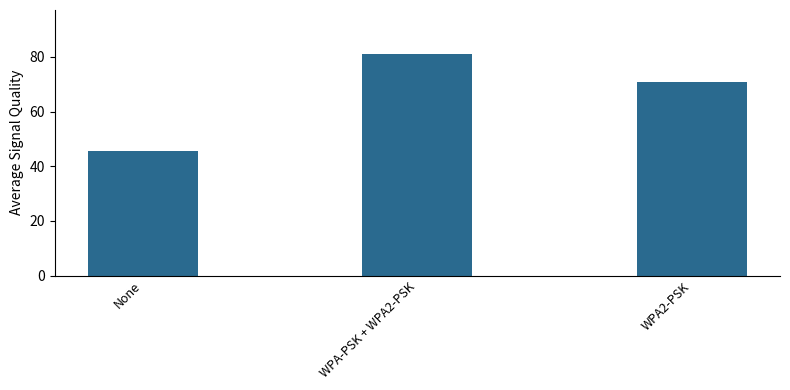

Reading left to right, list all the values displayed in this chart.

None=45.4	WPA-PSK + WPA2-PSK=81.0	WPA2-PSK=71.0